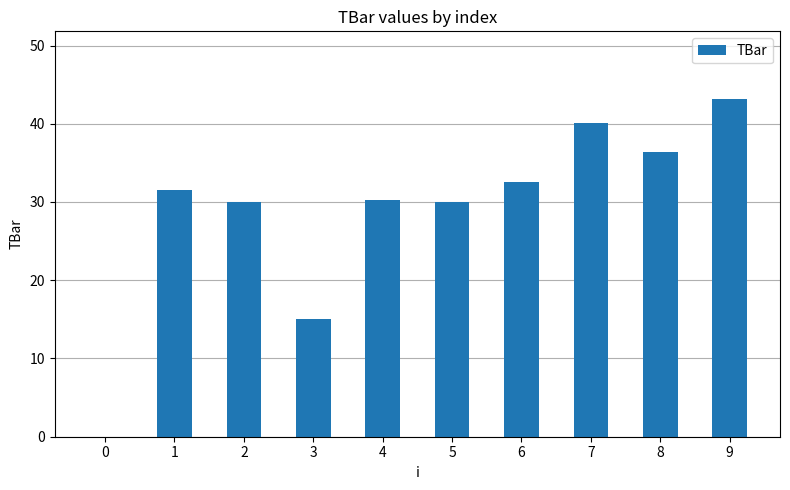

Which category has the highest value across all series?

9